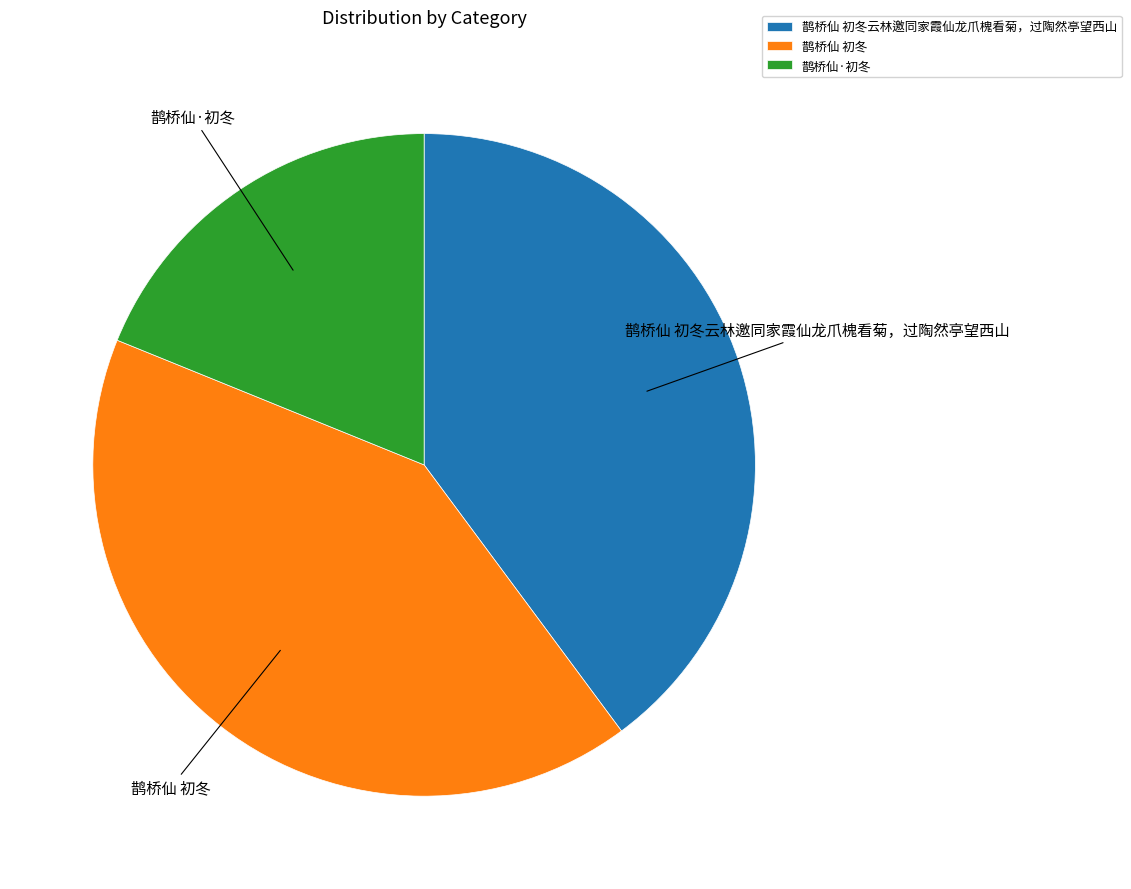

Is 鹊桥仙 初冬 the majority of the pie?

No